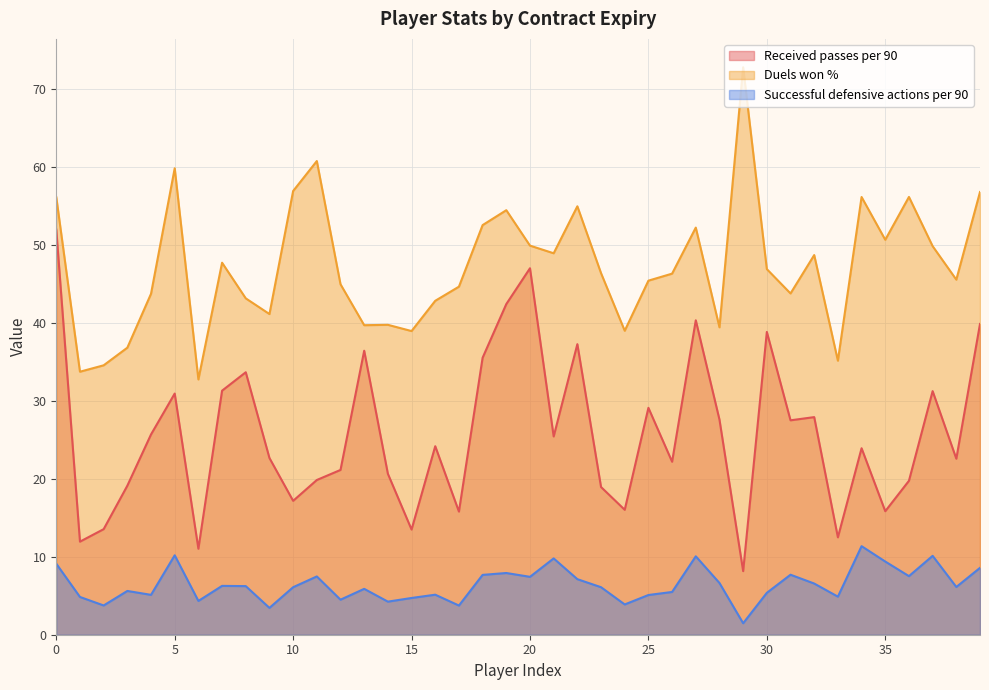

Which category has the highest value in the Duels won % series?

2025-01-31